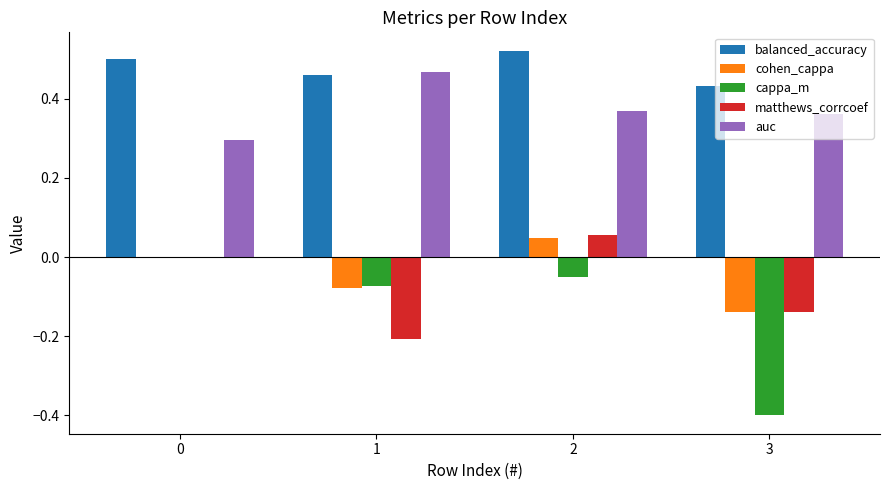

Which series has the widest spread of values?

cappa_m